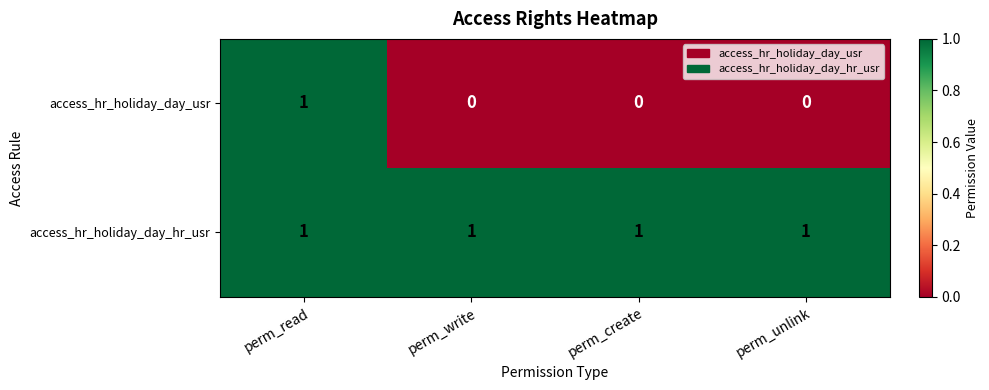

What is the sum of all access_hr_holiday_day_hr_usr values?

4